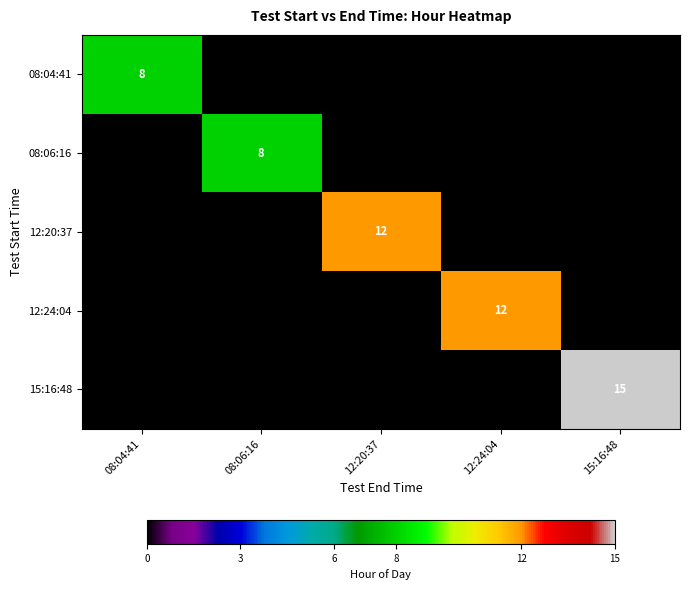

Which category has the highest value across all series?

15:16:48